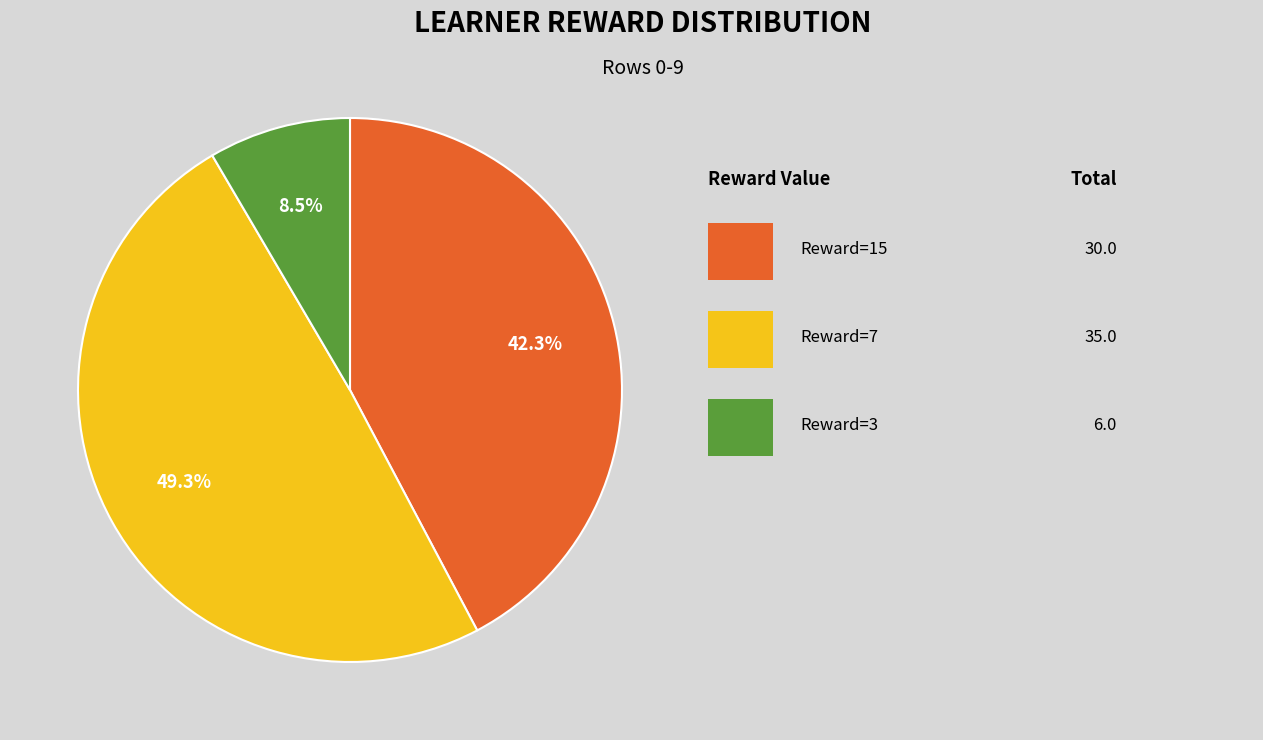

How many slices are in this pie chart?

3